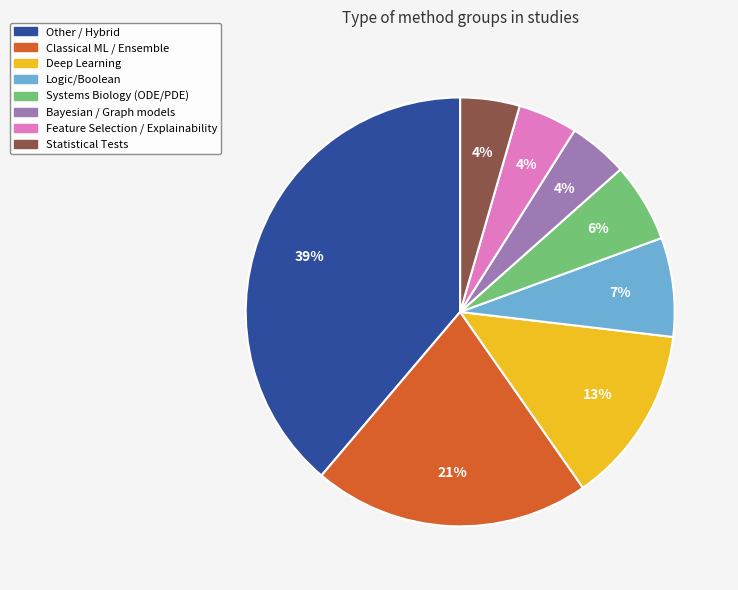

Does any single category account for the majority?

No